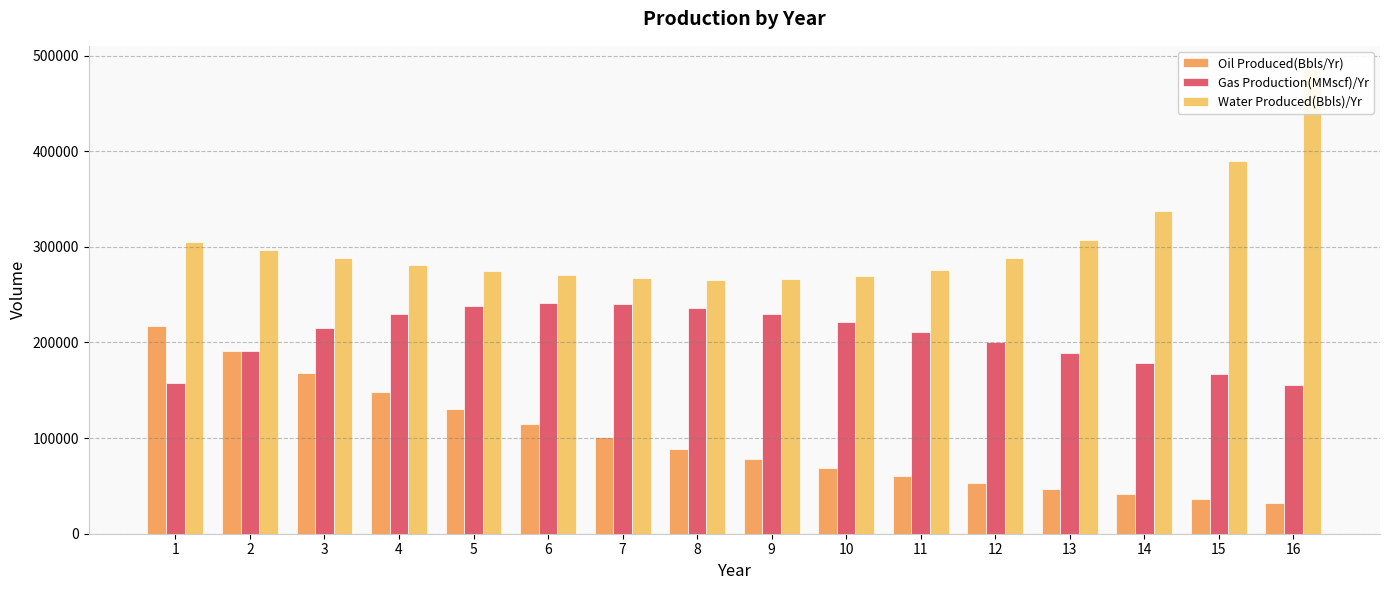

Reading left to right, extract all data points from this chart.

Oil Produced(Bbls/Yr): 1=217690.2	2=191567.3	3=168579.3	4=148349.8	5=130547.8	6=114882.1	7=101096.2	8=88964.7	9=78288.9	10=68894.2	11=60626.9	12=53351.7	13=46949.5	14=41315.6	15=36357.7	16=31994.8
Gas Production(MMscf)/Yr: 1=157178.6	2=191195.3	3=214784.6	4=229959.3	5=238399.1	6=241502.0	7=240427.2	8=236132.8	9=229406.8	10=220894.8	11=211122.2	12=200514.1	13=189411.9	14=178086.7	15=166752.1	16=155573.3
Water Produced(Bbls)/Yr: 1=305149.6	2=296226.0	3=288171.8	4=281096.0	5=275124.8	6=270412.3	7=267158.2	8=265632.6	9=266216.0	10=269466.7	11=276240.2	12=287915.7	13=306865.2	14=337530.5	15=389289.3	16=485899.0